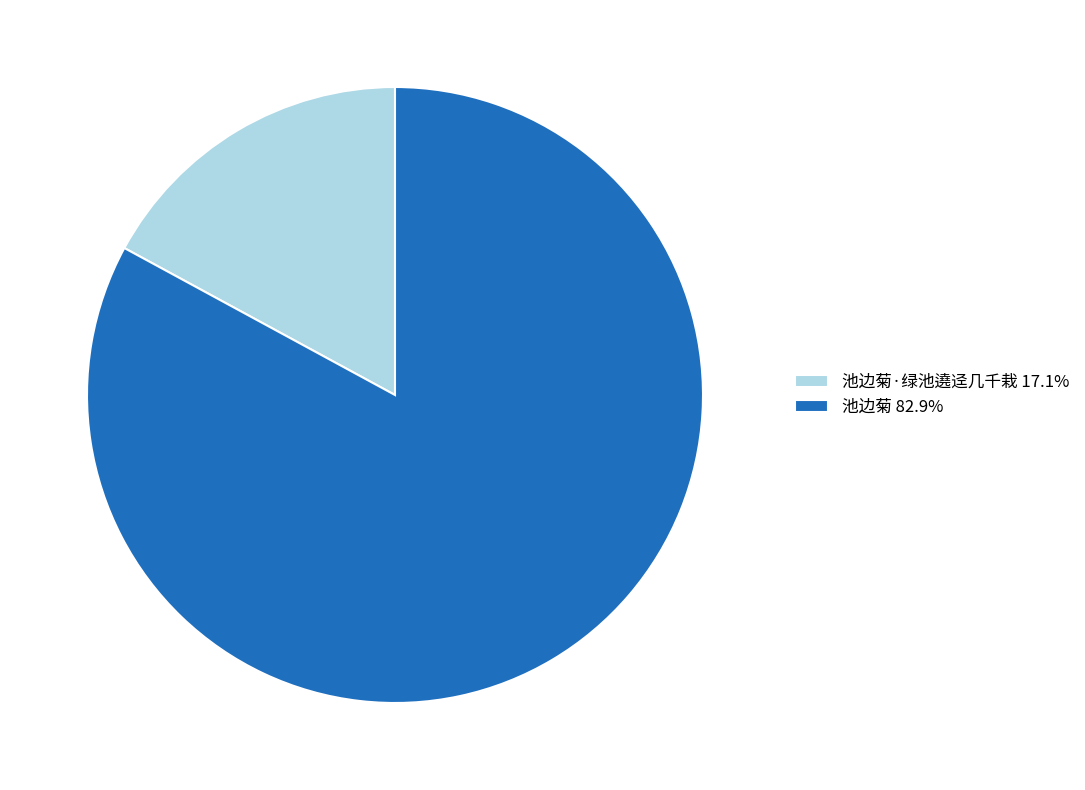

Do 池边菊·绿池遶迳几千栽 17.1% and 池边菊 82.9% together represent more than half of the pie?

Yes